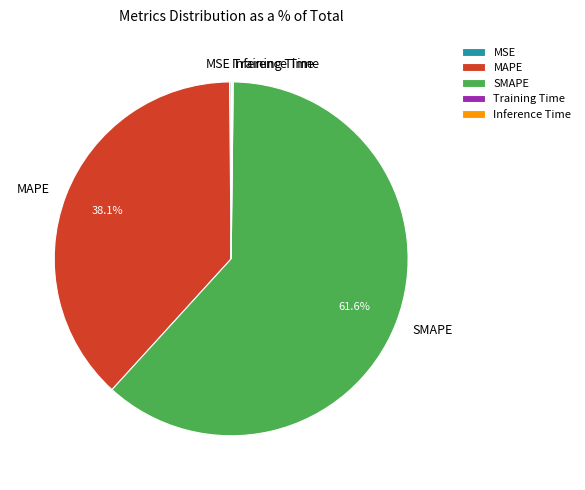

Between MAPE and SMAPE, which is larger?

SMAPE